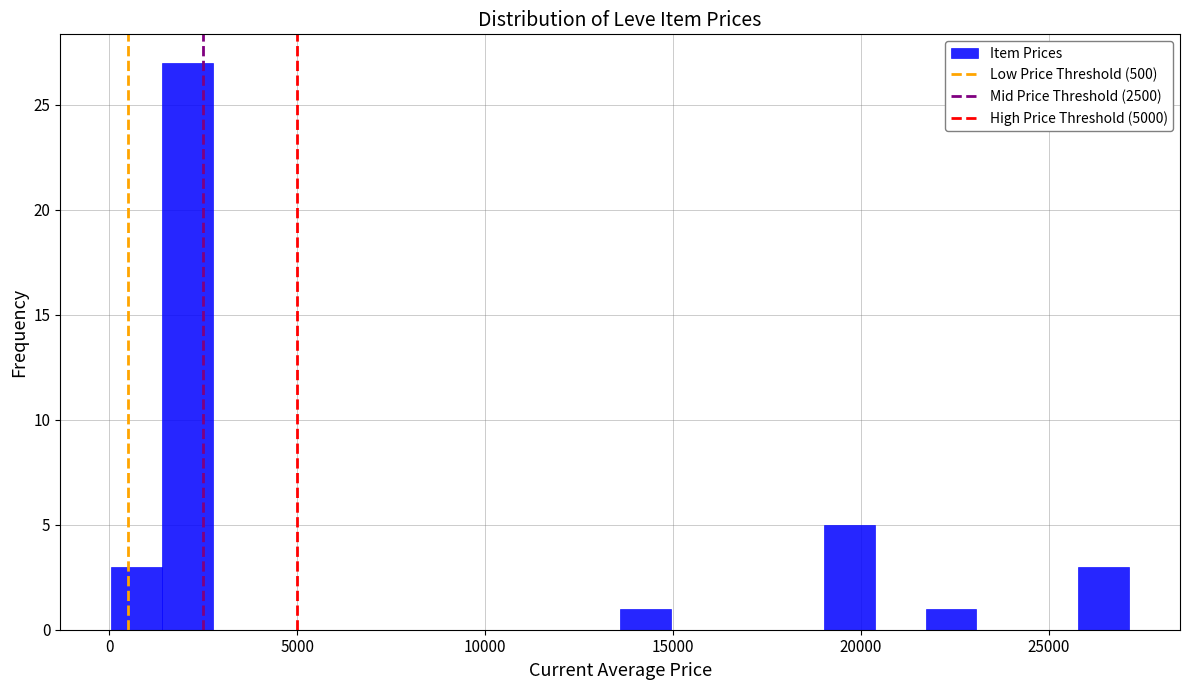

Around what value on the x-axis is the tallest bar? Give the approximate position of its centre, as read against the axis.

2000